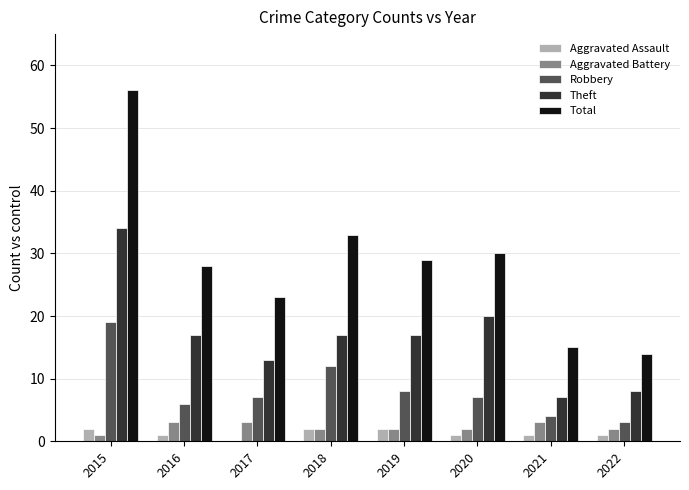

What is the greatest value displayed?

56